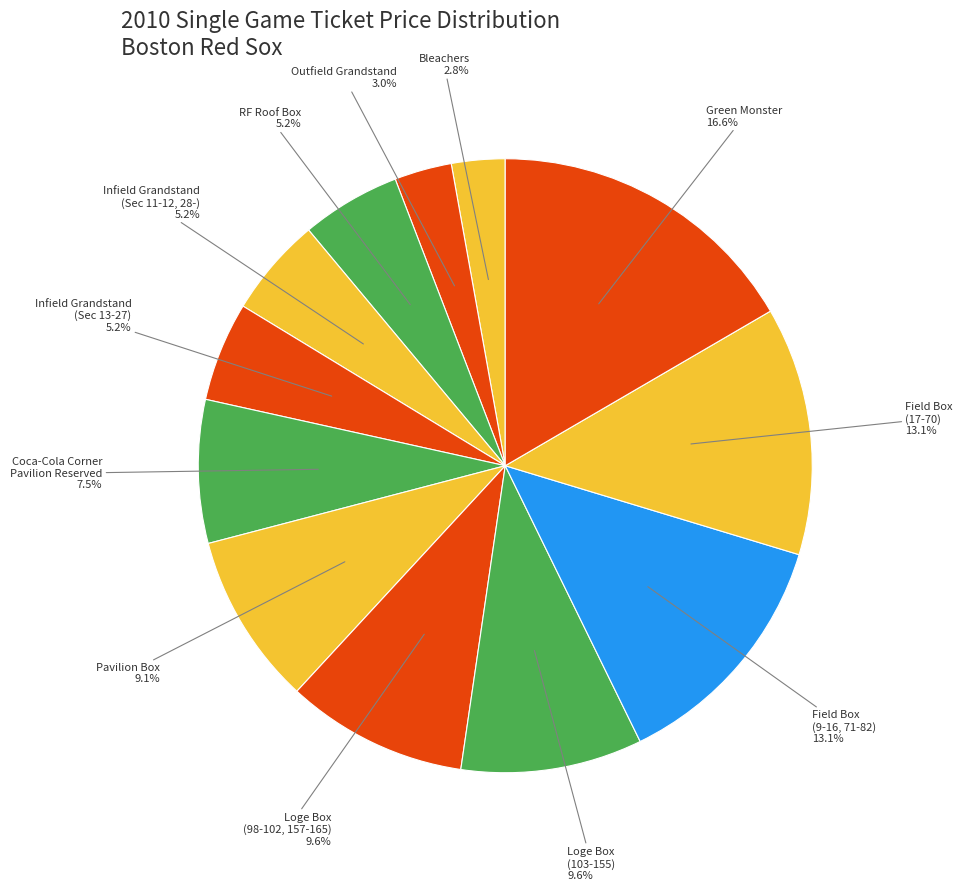

How many segments does this pie chart have?

12